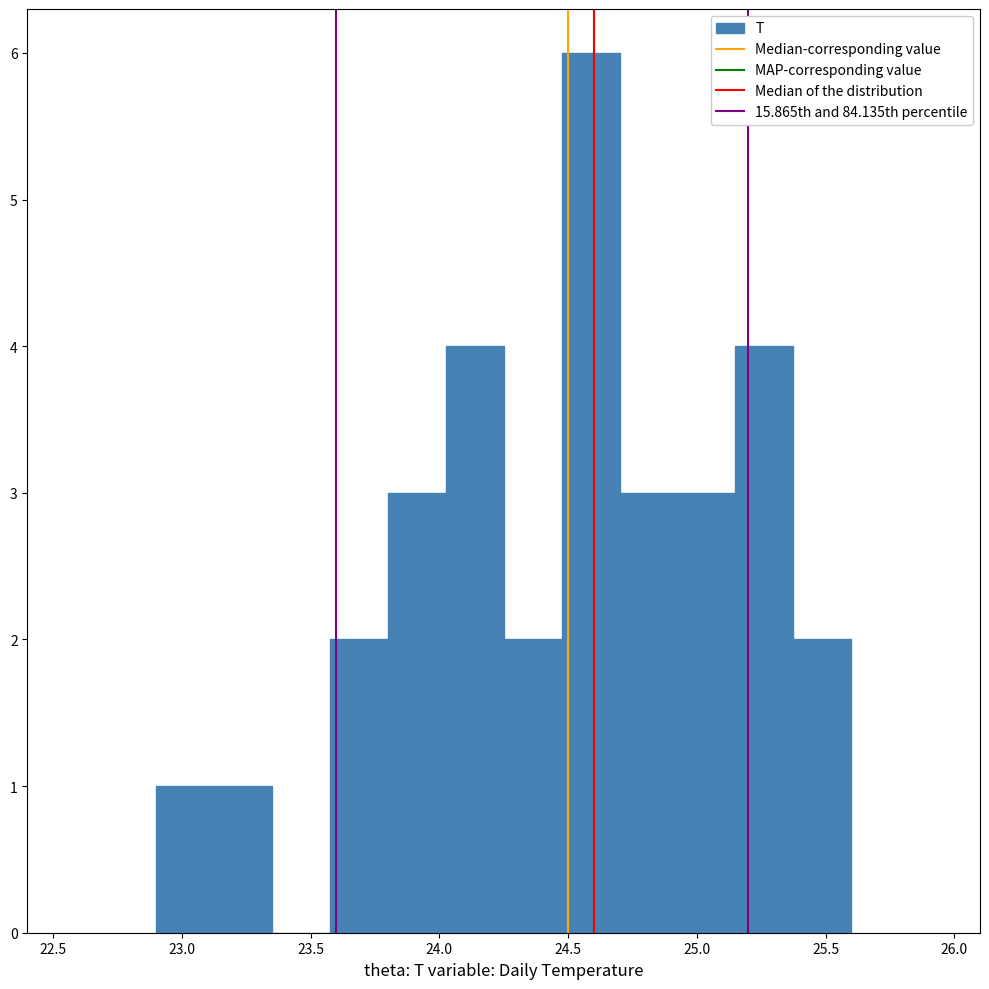

Over which range of the x-axis is the bar tallest?

24.475 to 24.700